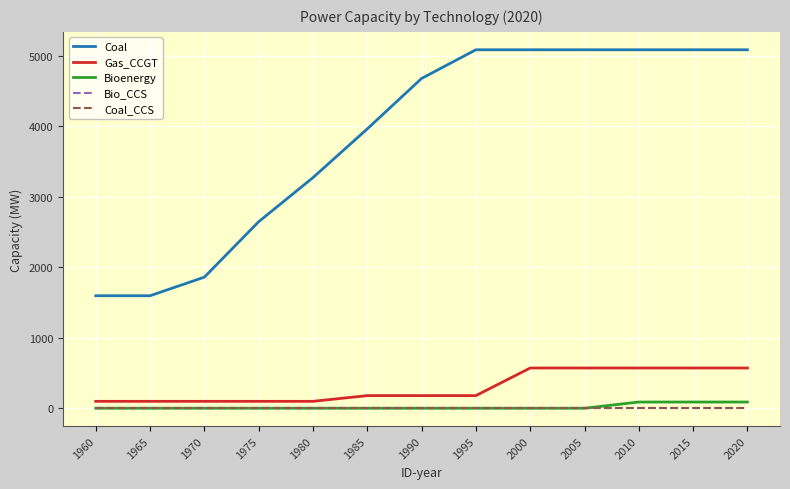

Does the chart display data point markers on the line(s)?

No